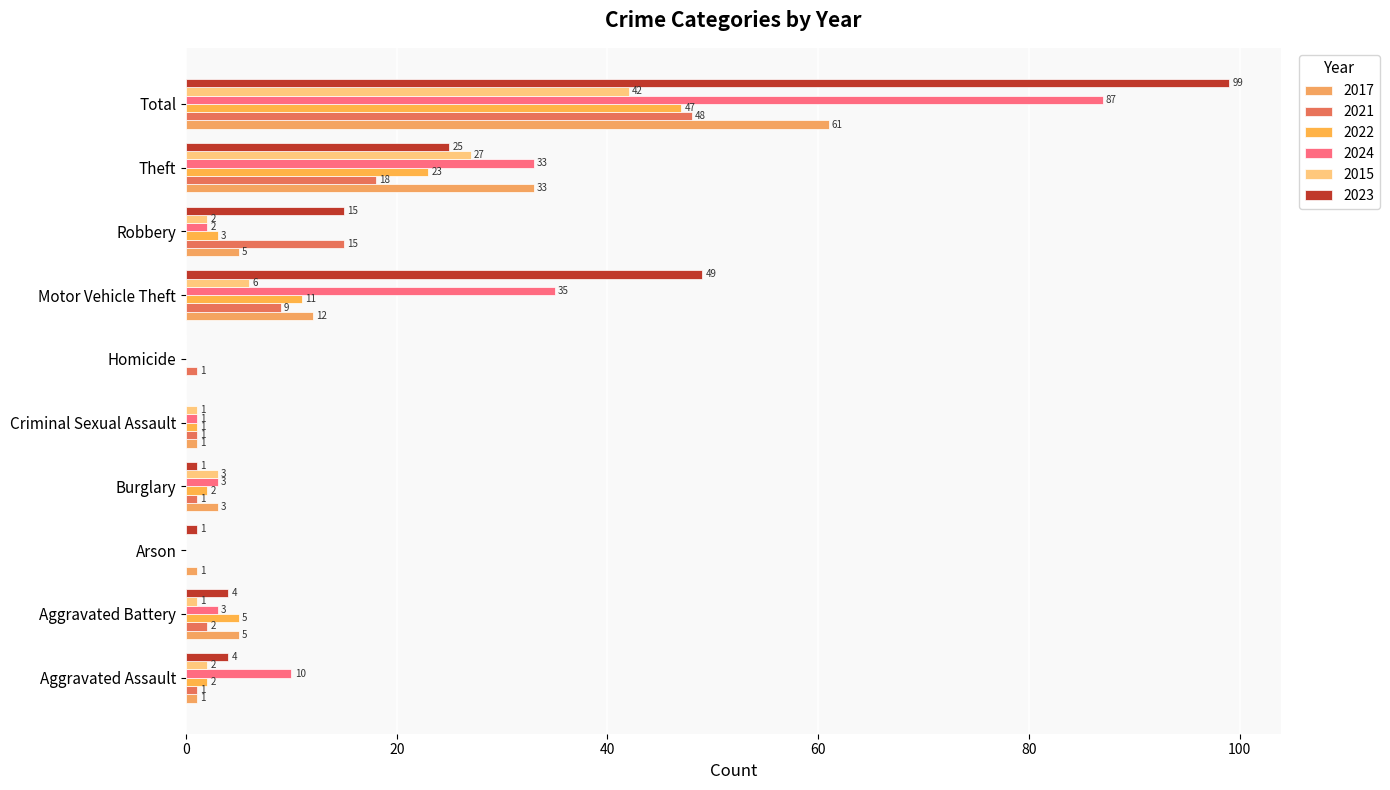

At which category is the sum across all series the highest?

Total